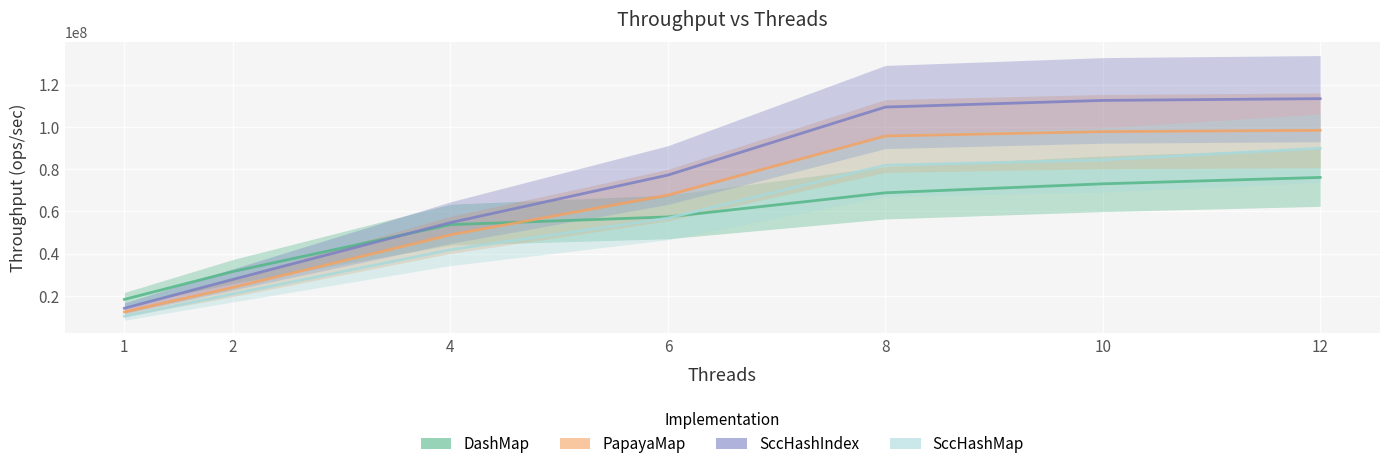

Read the DashMap value at 2.

31541340.1